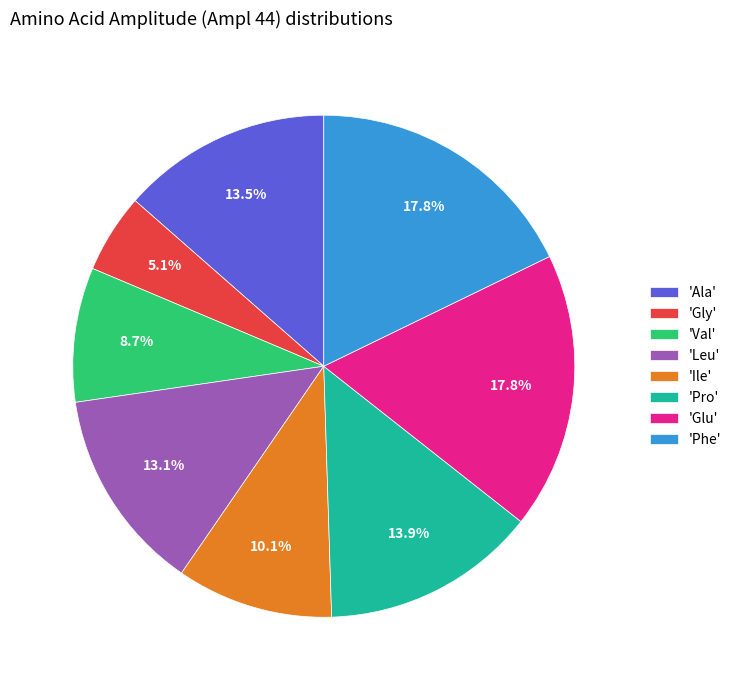

Count the number of slices in the pie.

8